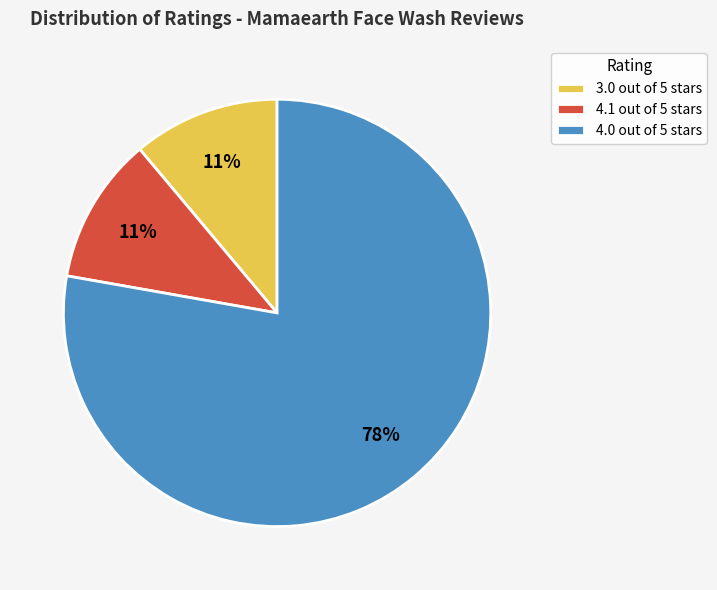

Combined, do 4.0 out of 5 stars and 3.0 out of 5 stars account for over 50%?

Yes